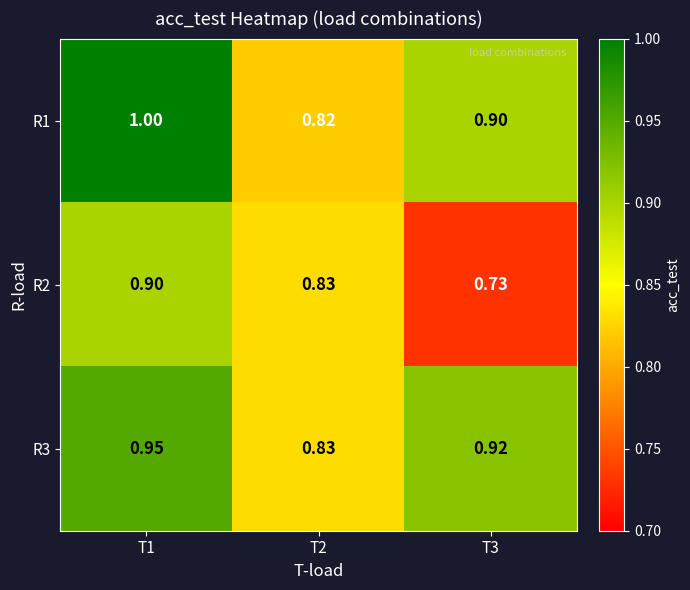

Is the value of R2 at T2 greater than the value of R3 at T3?

No